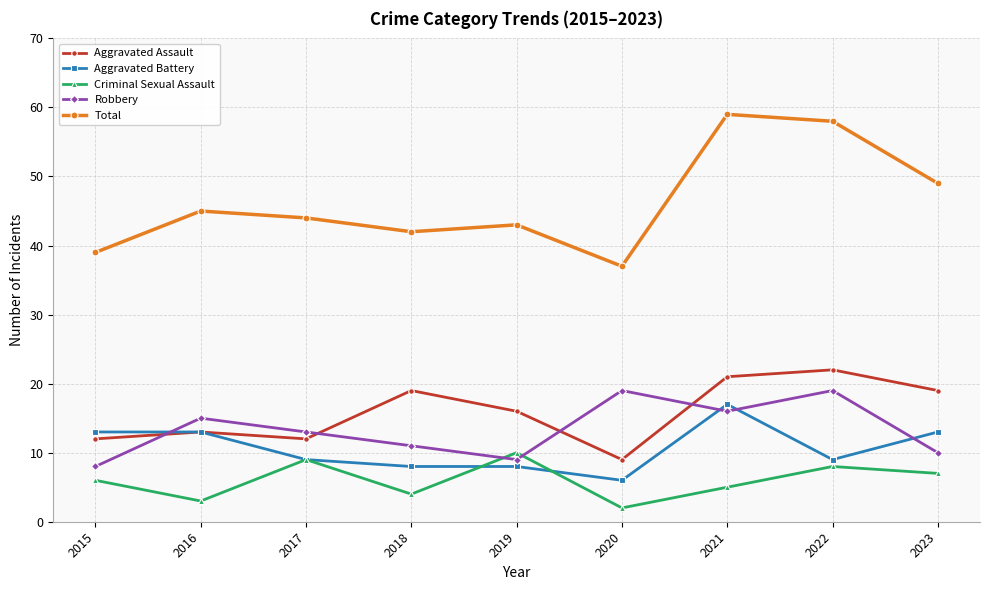

Is the value of Aggravated Battery at 2018 greater than the value of Robbery at 2016?

No